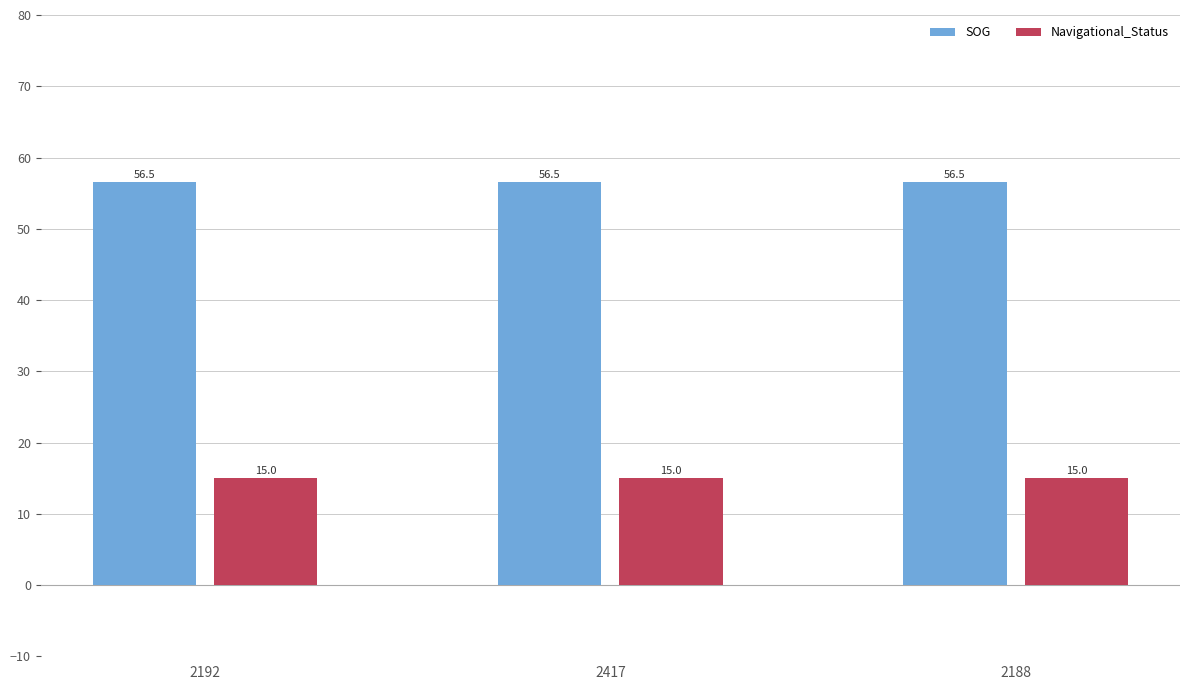

How many groups of bars are there?

3